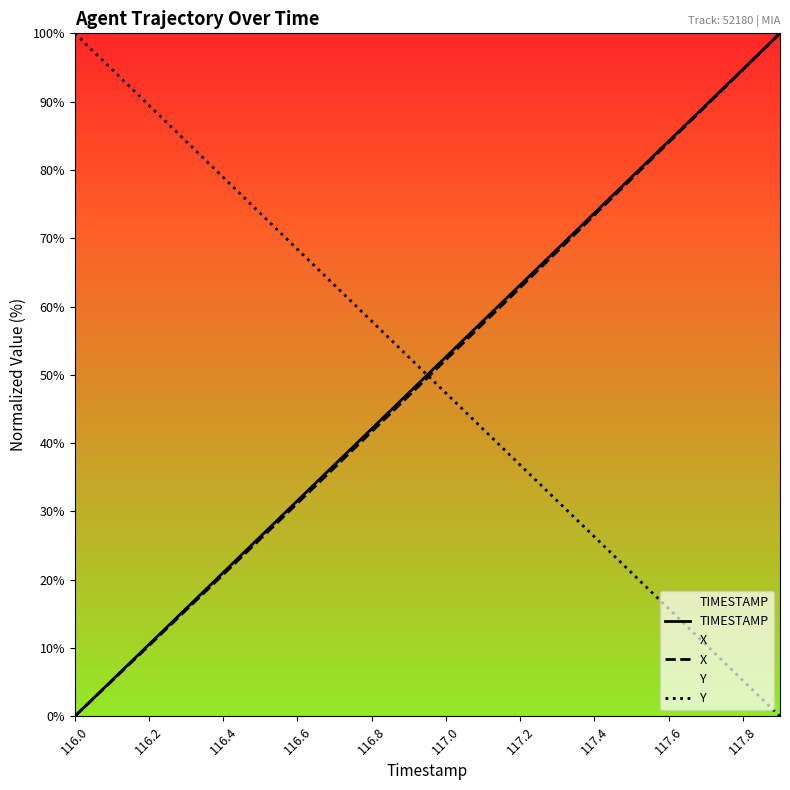

How many intersections are there between TIMESTAMP and Y?

1